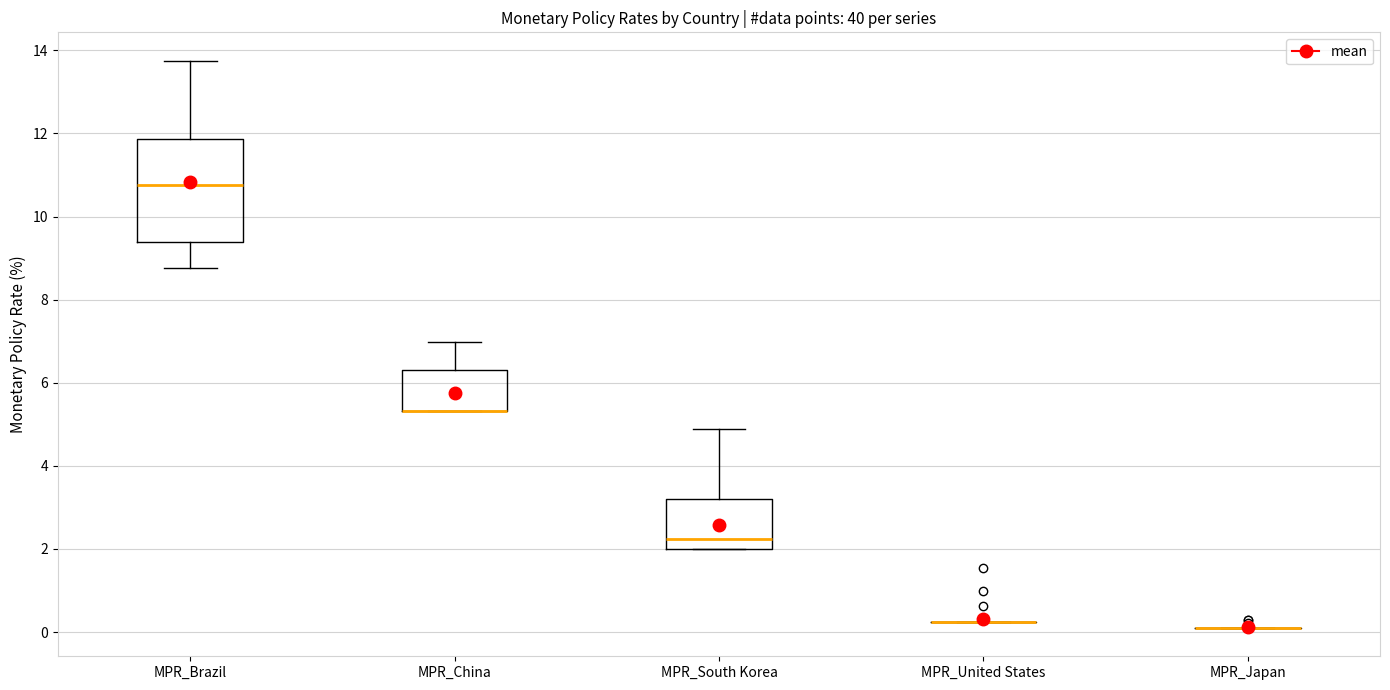

Reading left to right, read every box against the y-axis: the position of its median line, the range the box covers, and the ends of its whiskers. The values are not printed on the chart, so give them approximately, as read against the axis.

MPR_Brazil: median 10.8, box 9.4 to 11.8, whiskers 8.8 to 13.8
MPR_China: median 5.4 (drawn on the box's lower edge), box 5.4 to 6.4, whiskers 5.4 to 7.0
MPR_South Korea: median 2.2, box 2.0 to 3.2, whiskers 2.0 to 4.8
MPR_United States: box collapsed to a line at 0.2, whiskers 0.2 to 0.2
MPR_Japan: box collapsed to a line at 0.2, whiskers 0.2 to 0.2